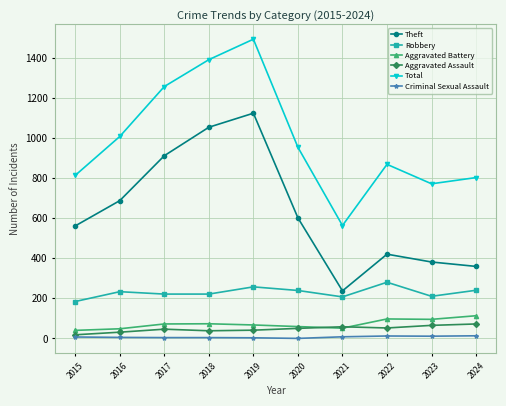

Where is the first local minimum for Total?

2021